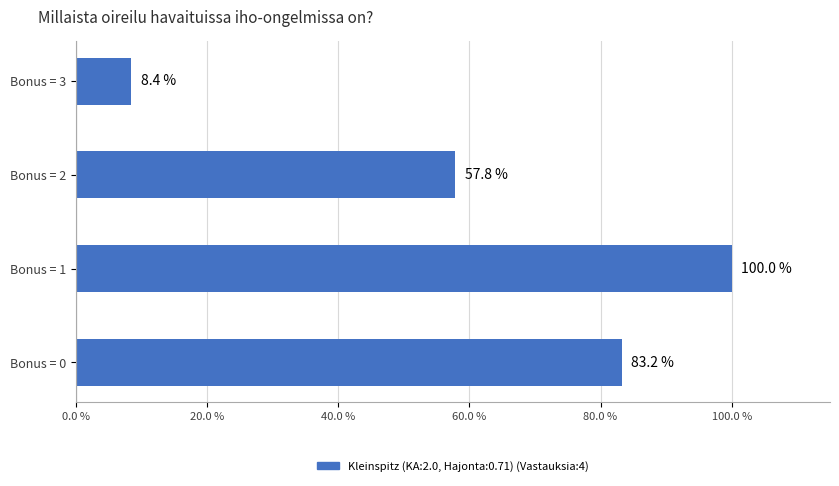

Count the number of data series in this chart.

1